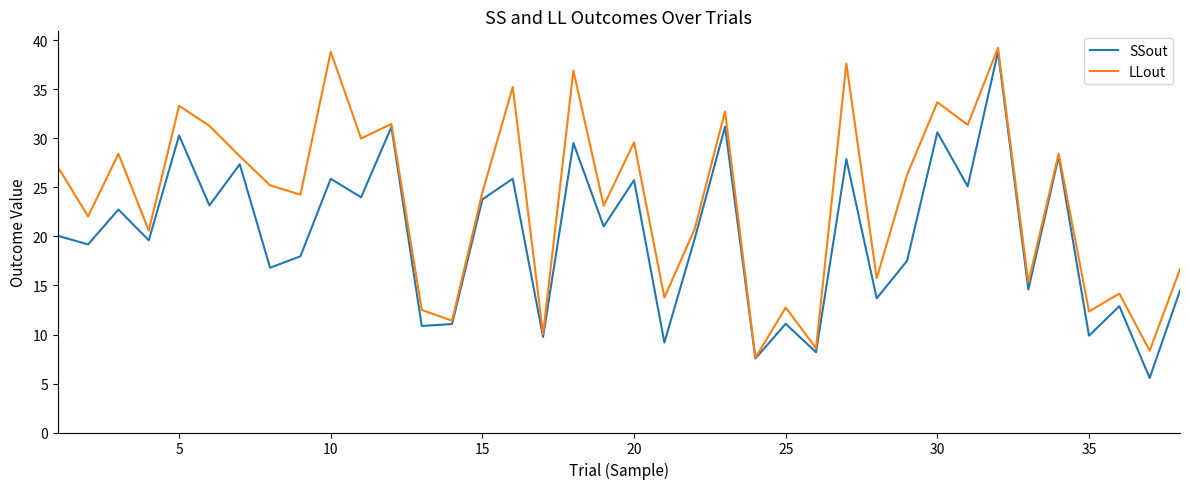

Which series has the largest total across all categories?

LLout